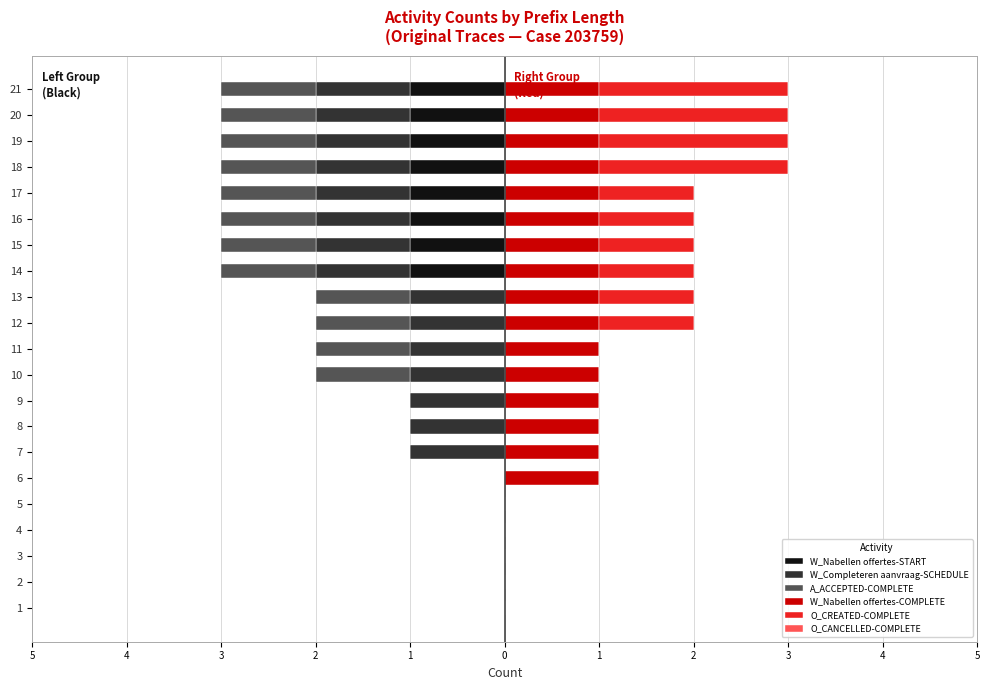

Is it true that W_Completeren aanvraag-SCHEDULE equals -1.3 at 7?

False